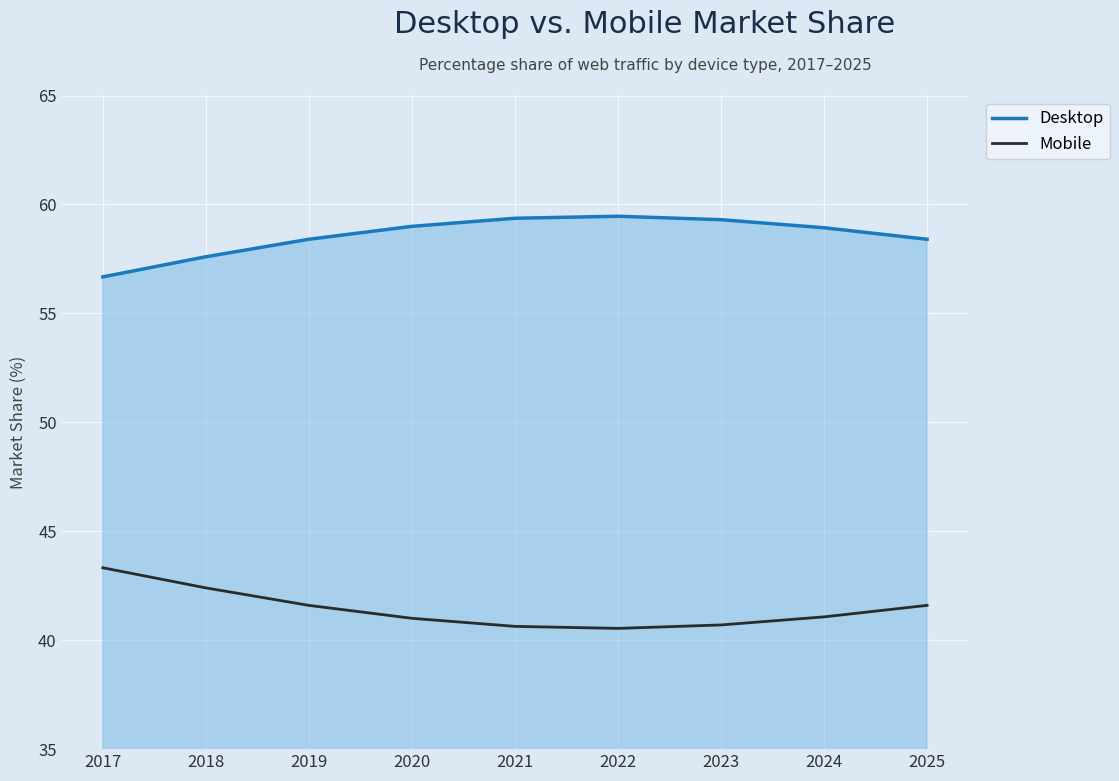

What is the spread (max minus min) of values at 2025?

16.8